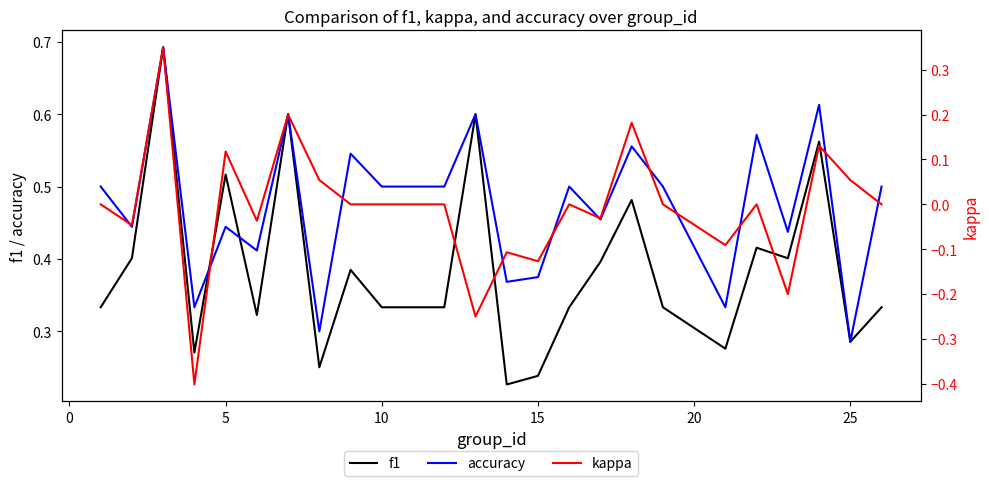

Rank the series by their average value, from lowest to highest.

kappa, f1, accuracy